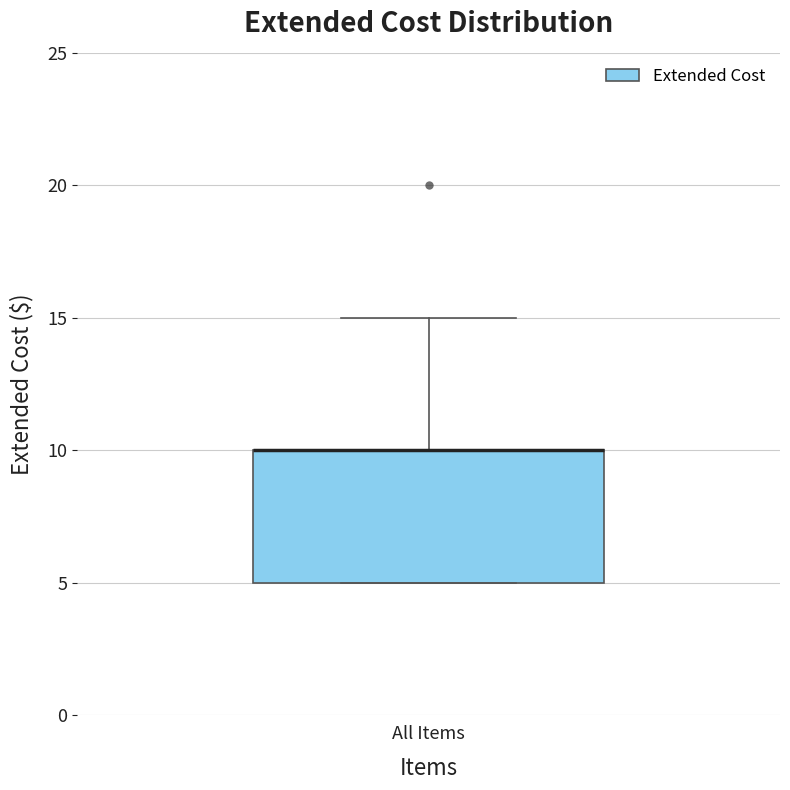

Where is the upper edge of the box for All Items on the y-axis? The values are not printed on the chart, so give them approximately, as read against the axis.

10